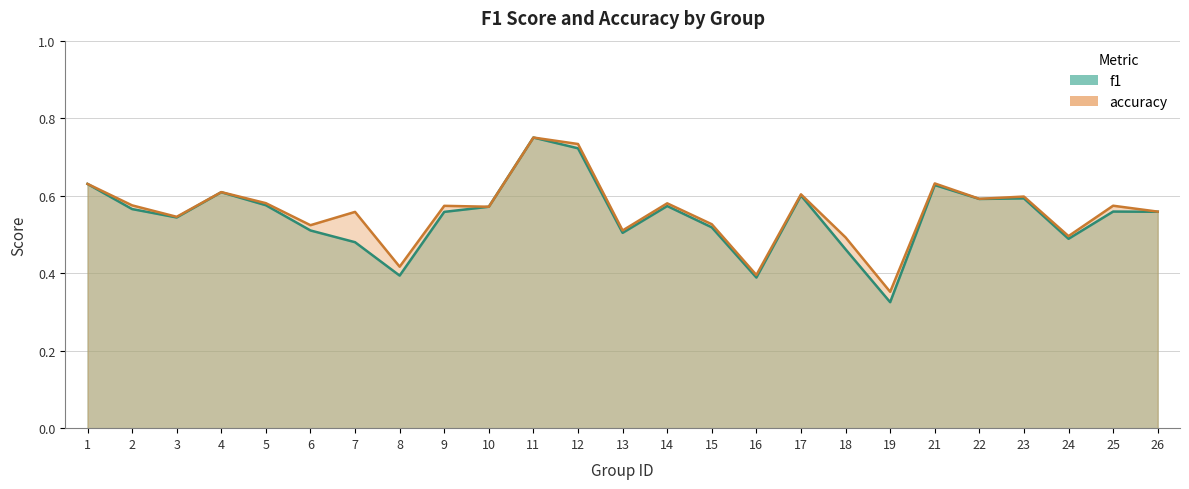

What is the difference between the second highest and minimum values in the f1 series?

0.4